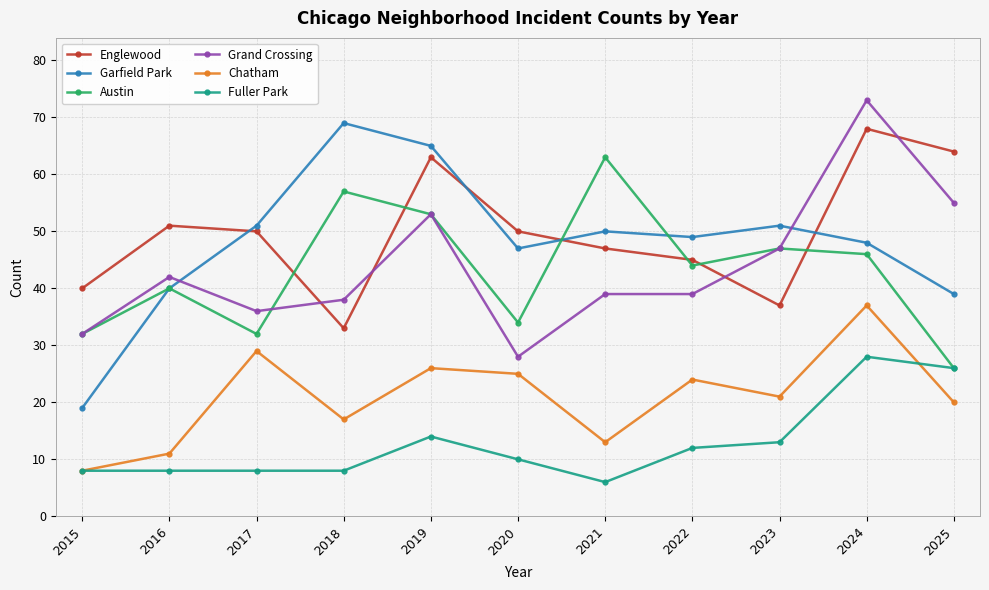

What is the sum of the Chatham values at 2022 and 2017?

53